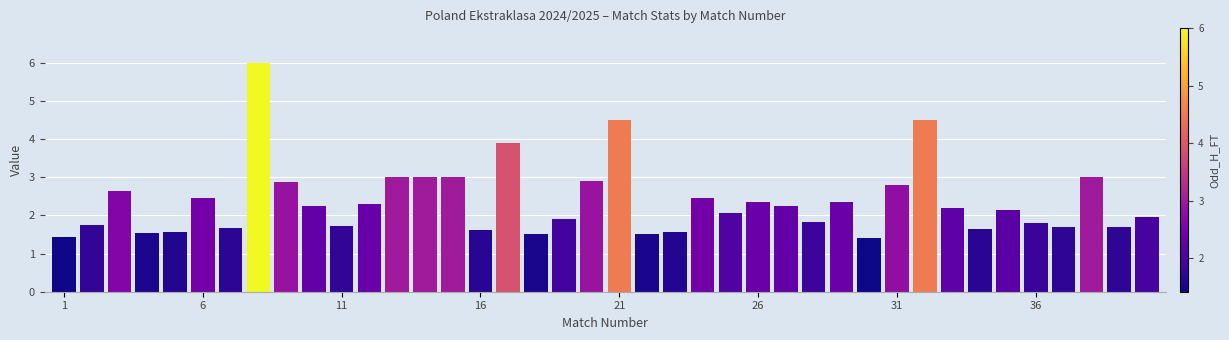

What is the smallest value displayed?

1.4